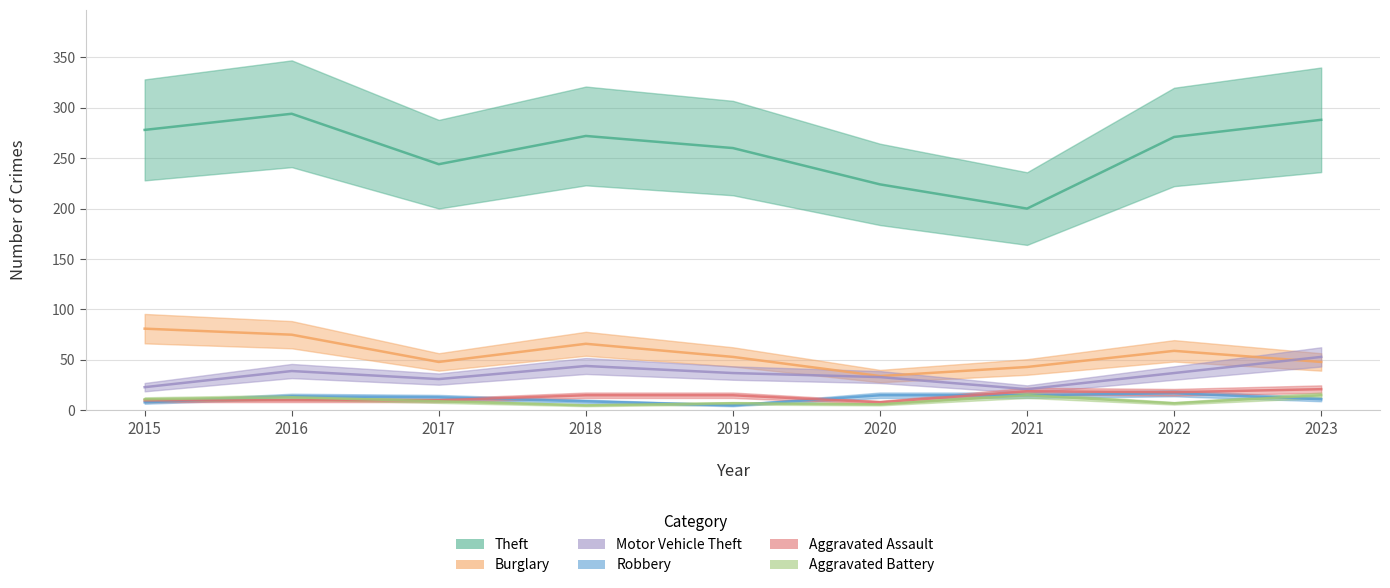

Rank the categories by Motor Vehicle Theft value from highest to lowest.

2023, 2018, 2016, 2019, 2022, 2020, 2017, 2015, 2021